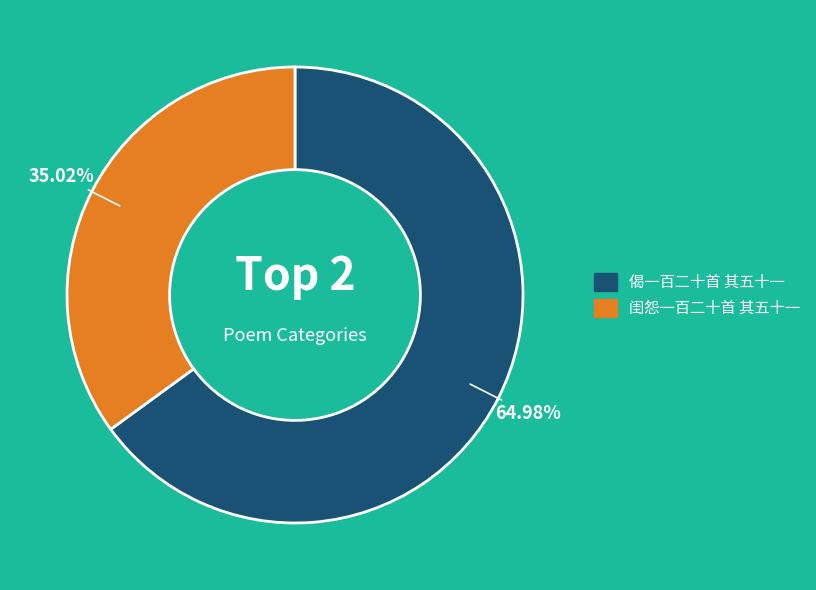

How many slices are in this pie chart?

2